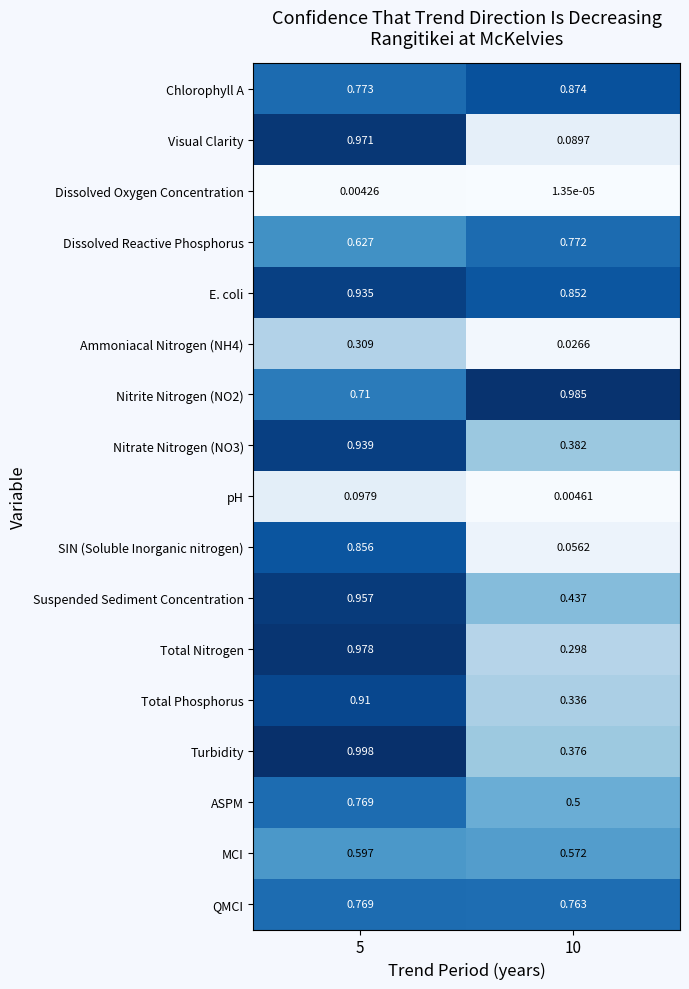

Between 5 and 10, which series saw the biggest shift?

Visual Clarity